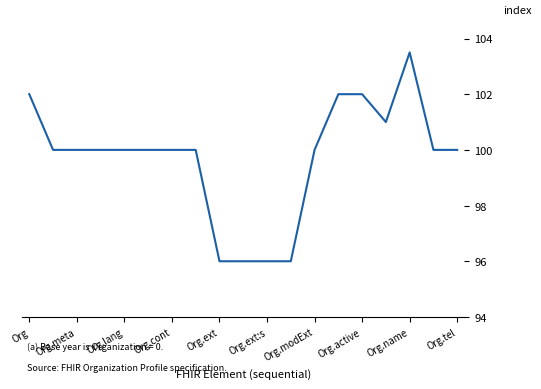

Reading left to right, what are all the values shown in this chart?

102.0	100.0	100.0	100.0	100.0	100.0	100.0	100.0	96.0	96.0	96.0	96.0	100.0	102.0	102.0	101.0	103.5	100.0	100.0